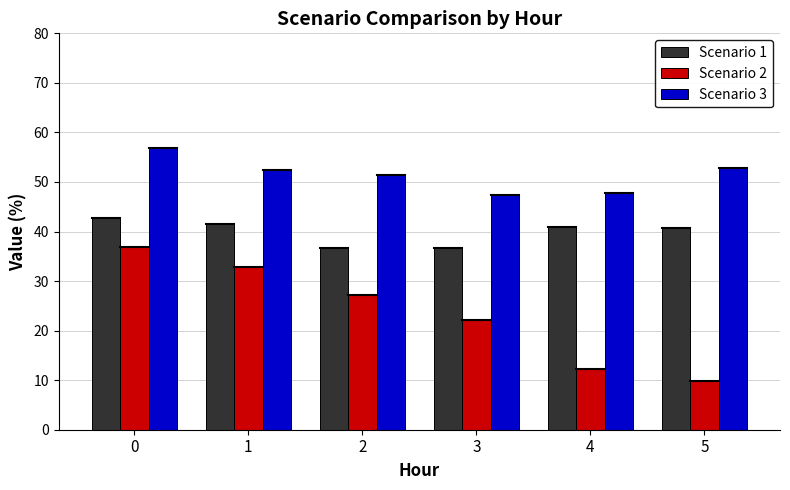

What is the total value across all series at 1?

126.8